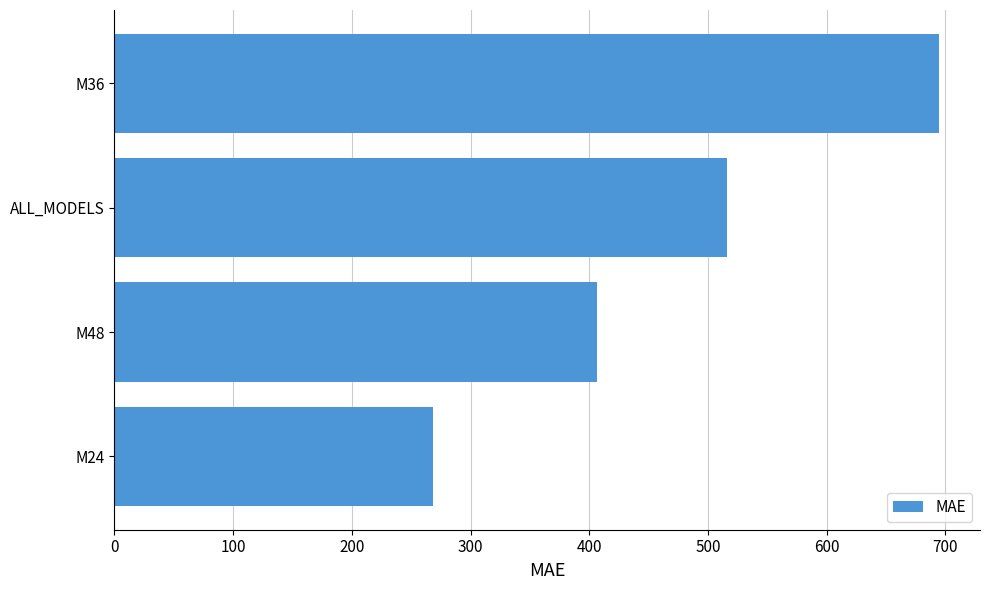

What is the minimum value shown in the chart?

268.0